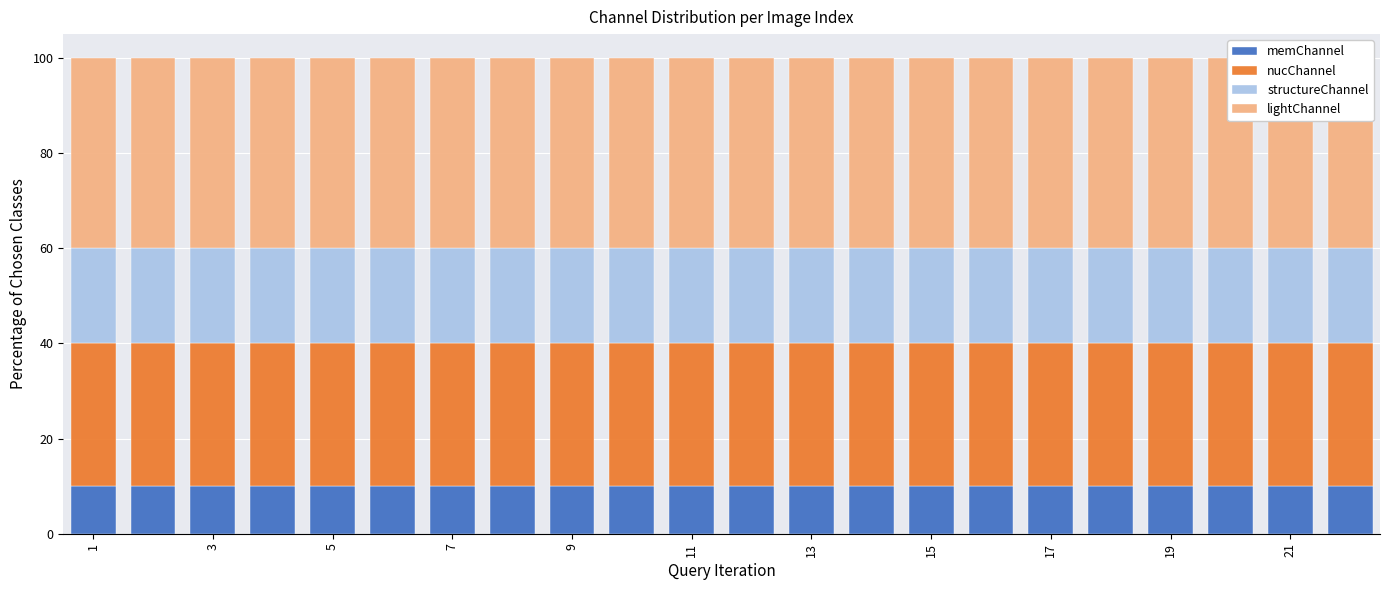

At which category is the sum across all series the highest?

1